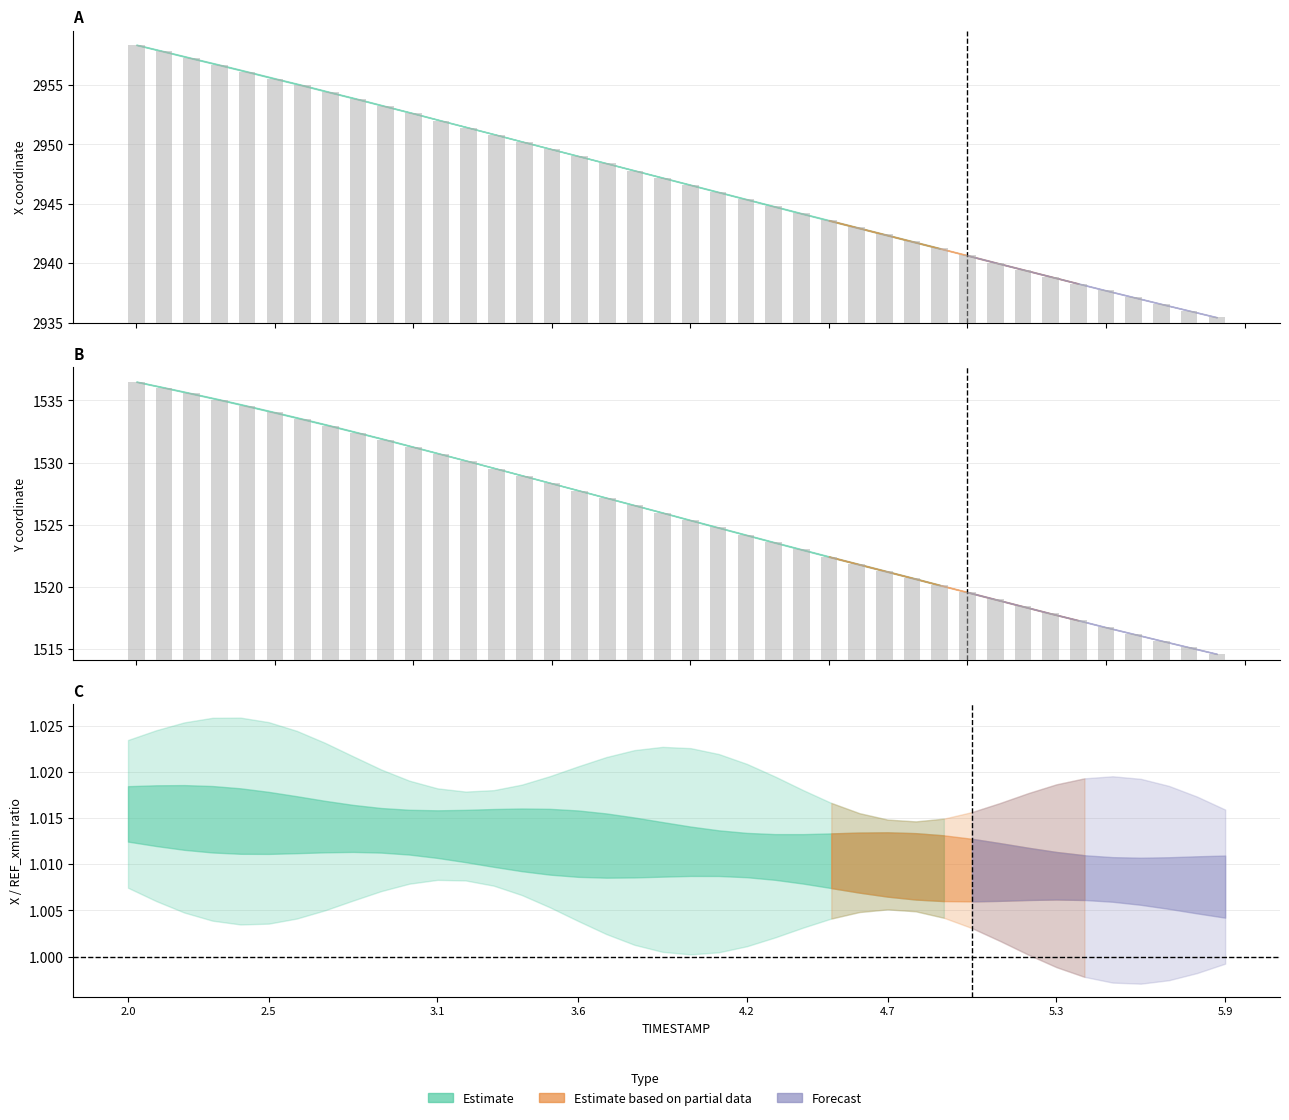

Which category has the highest value across all series?

2.0